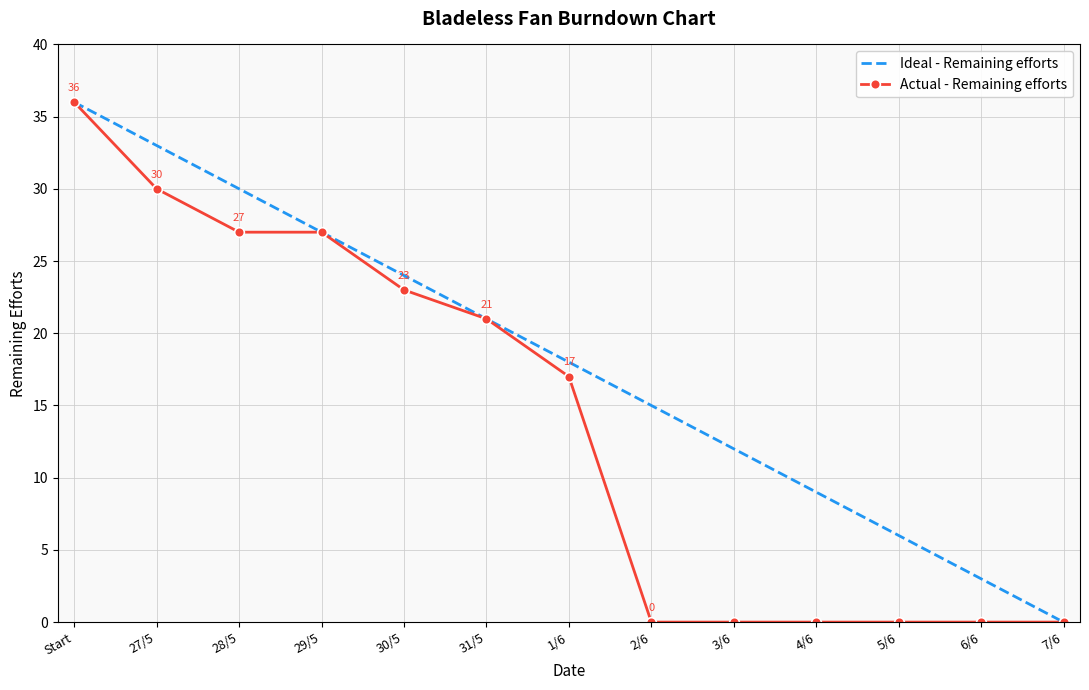

List the series in order of their overall mean, lowest first.

Actual - Remaining efforts, Ideal - Remaining efforts